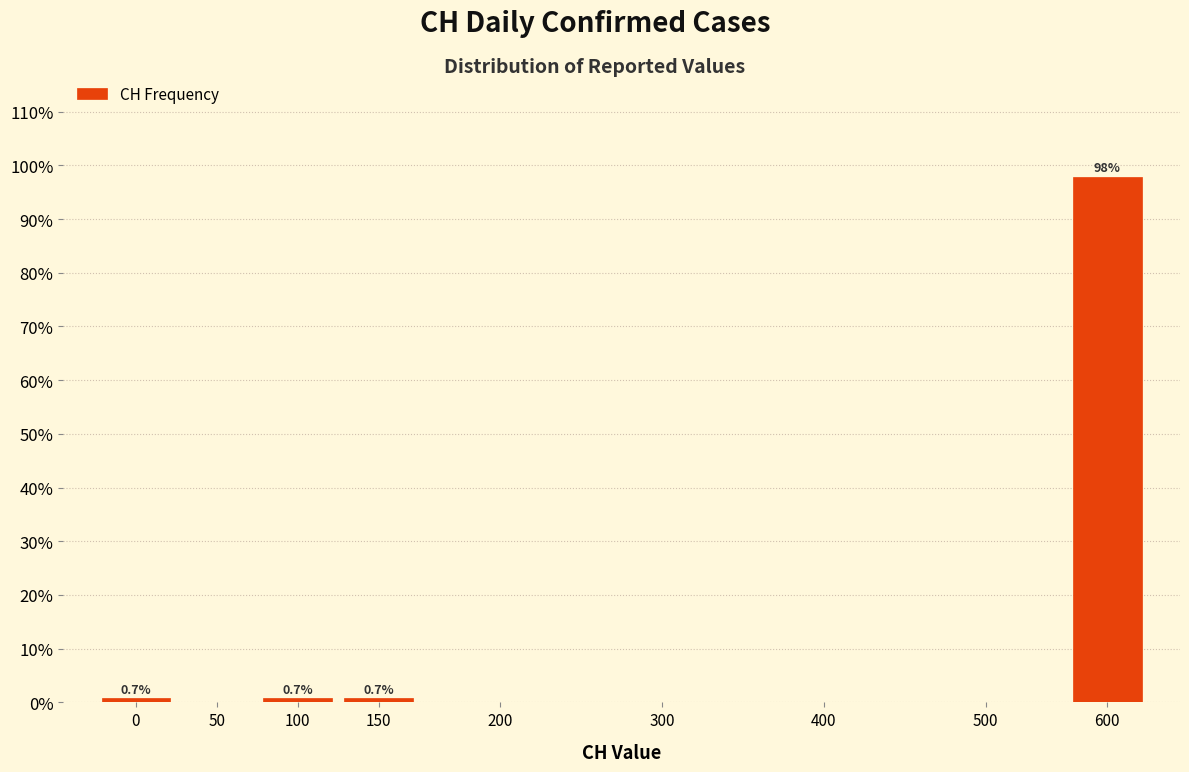

Reading left to right, extract all data points from this chart.

0=0.7	50=0.0	100=0.7	150=0.7	200=0.0	300=0.0	400=0.0	500=0.0	600=97.8